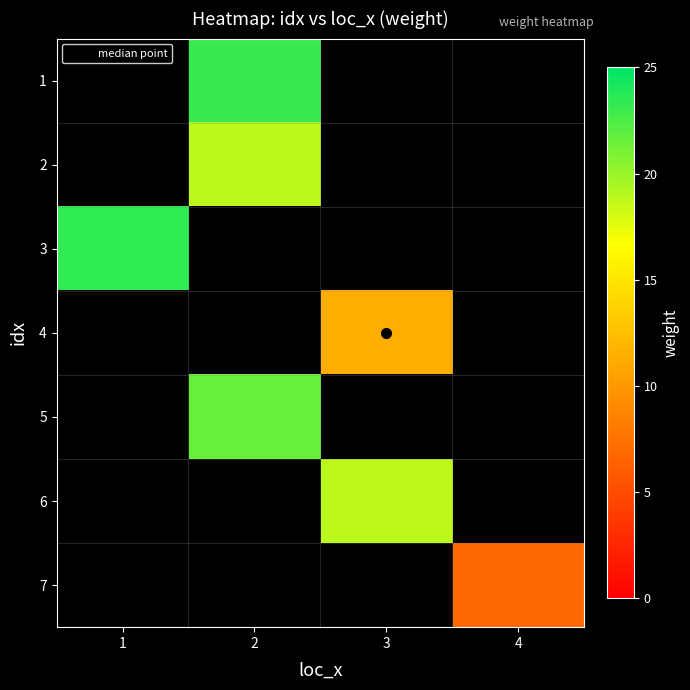

The value of 5 at 2 is 21.6. True or false?

True